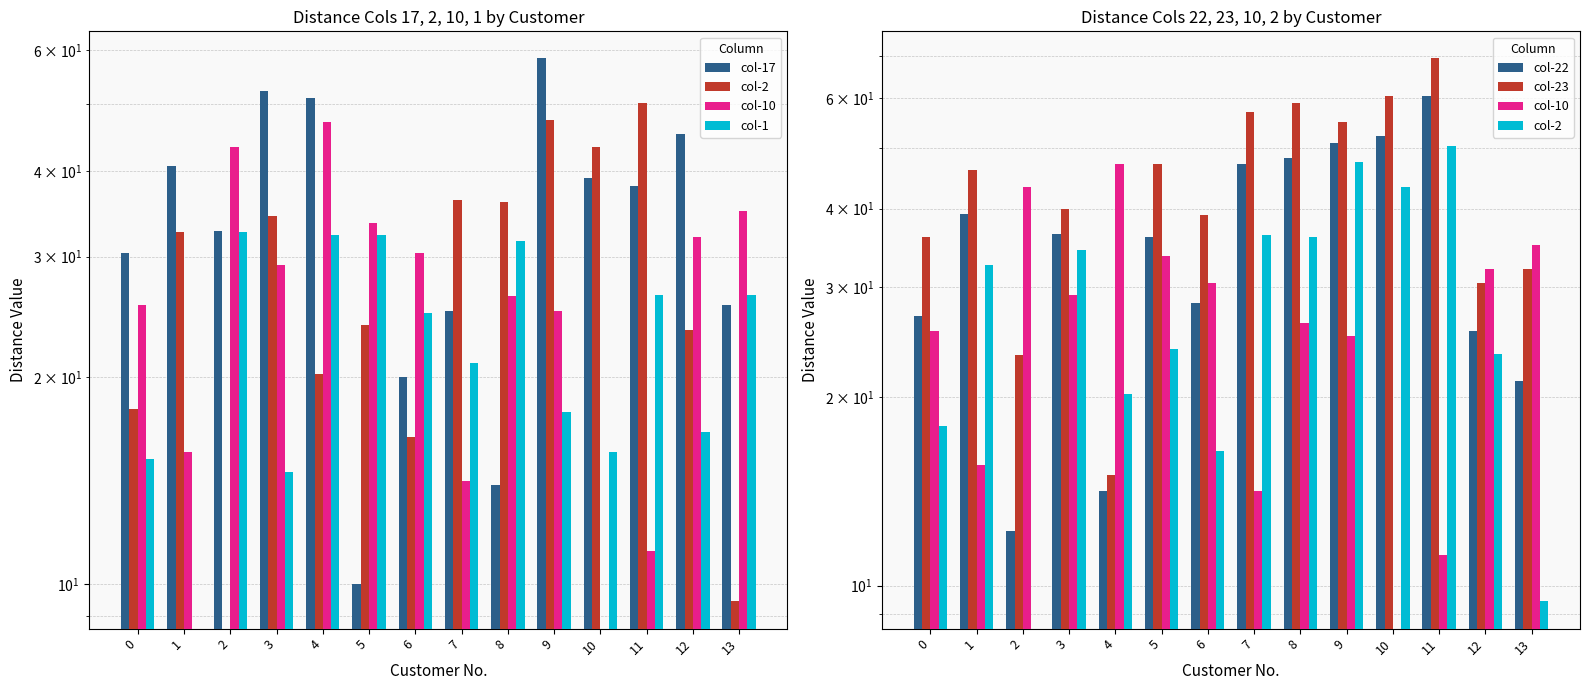

The col-22 series shows 28.3 at 6. True or false?

True